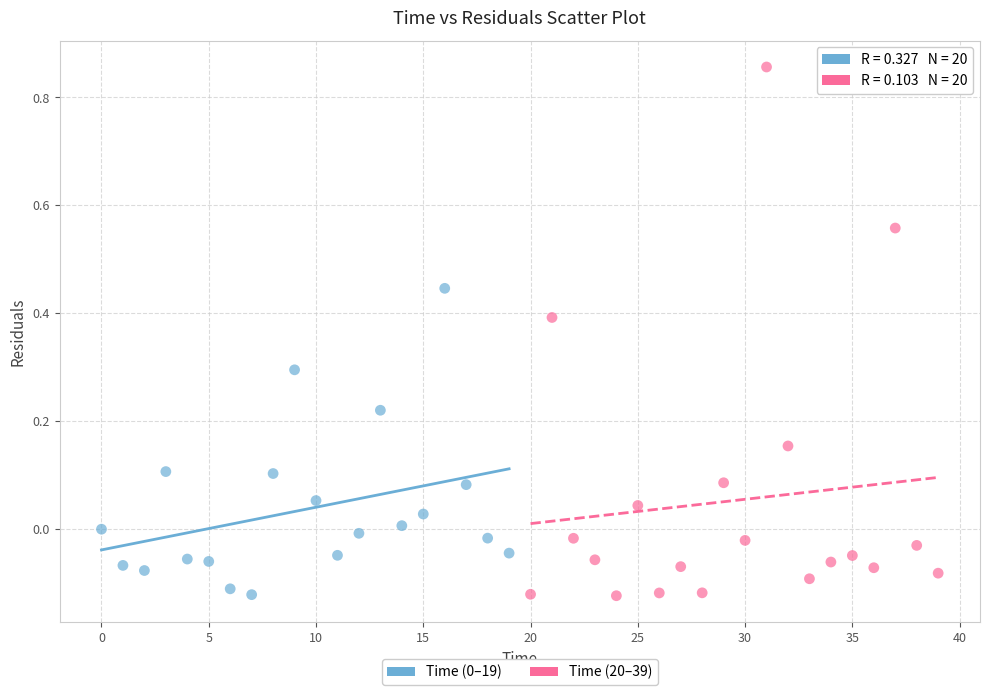

Which series reaches the maximum Y coordinate?

Time (20–39)